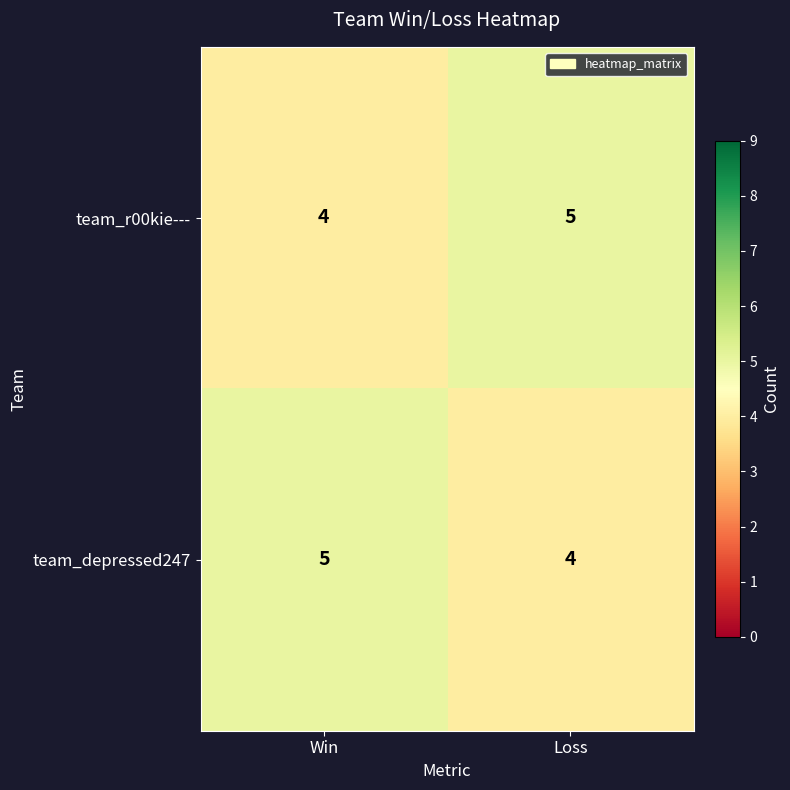

What is the total value across all series at Loss?

9